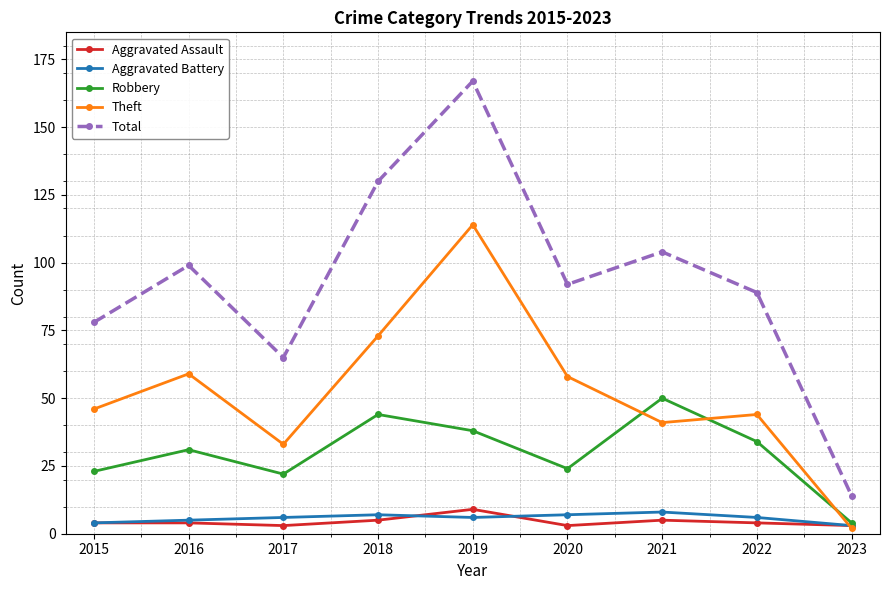

True or false: Total has a value of 99 at 2016.

True